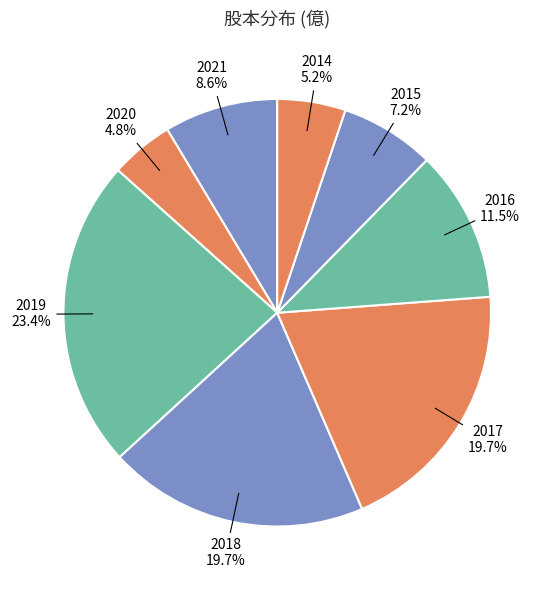

To the nearest percent, what is the average slice percentage?

12%